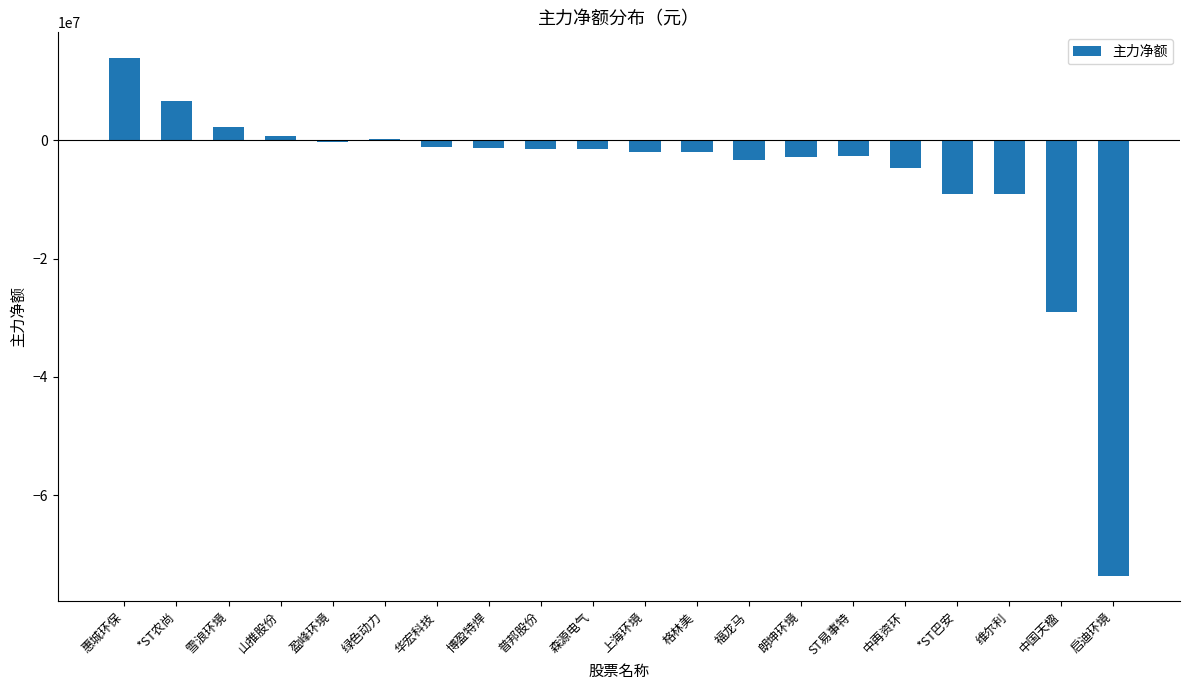

Which has a higher value, 华宏科技 or 中再资环?

华宏科技